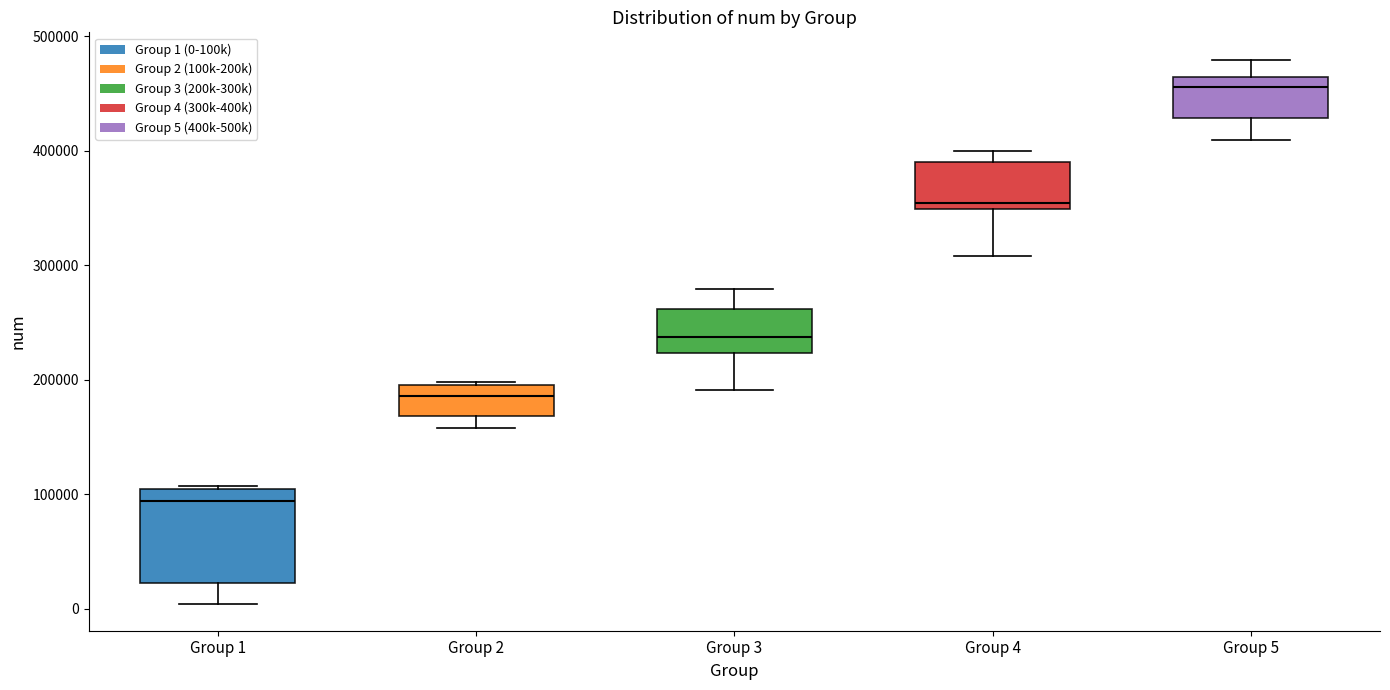

Where is the lower edge of the box for Group 3 on the y-axis? The values are not printed on the chart, so give them approximately, as read against the axis.

220000